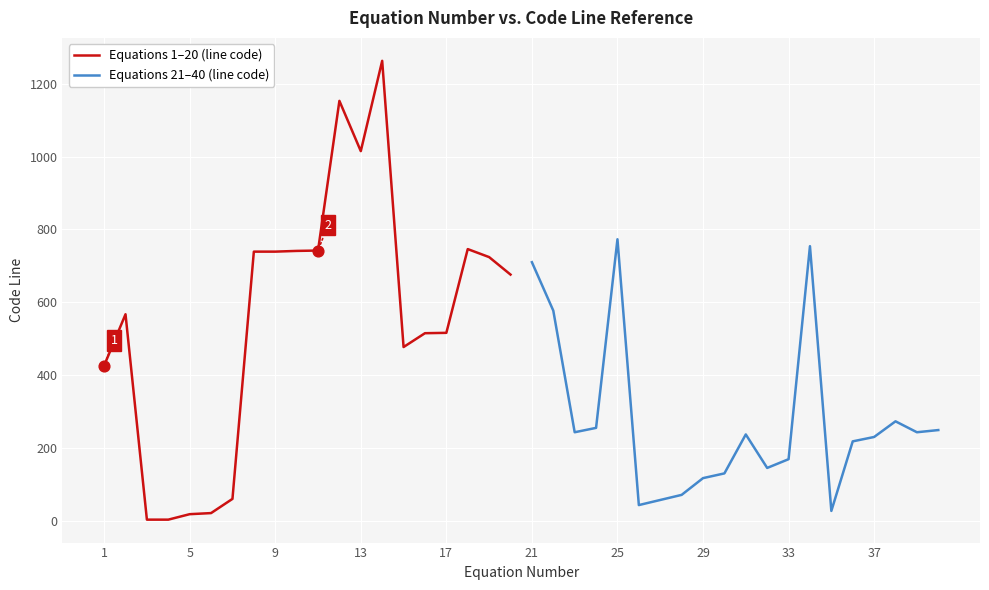

What are all the series names shown in the legend?

Equations 1–20 (line code), Equations 21–40 (line code)